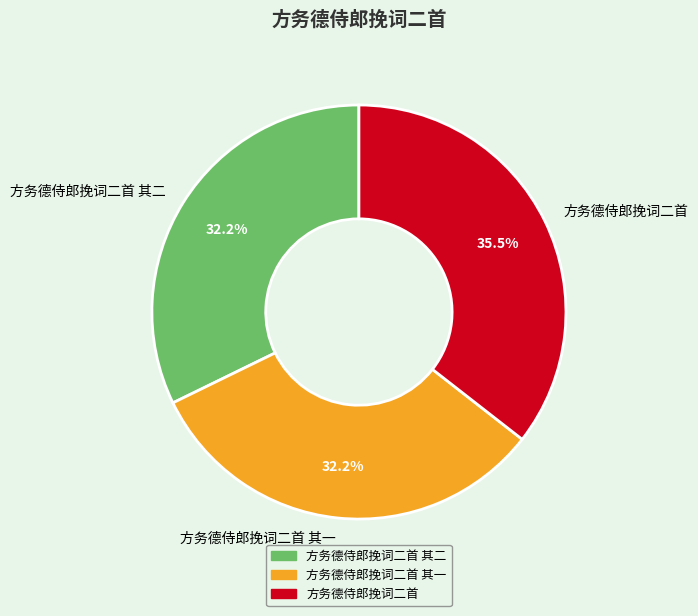

Which has a higher value, 方务德侍郎挽词二首 其一 or 方务德侍郎挽词二首?

方务德侍郎挽词二首